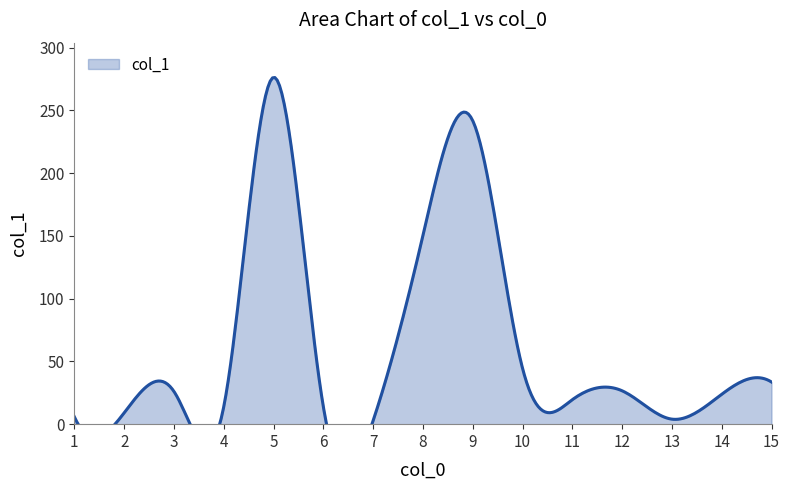

Approximately how many times larger is the value at 14 compared to 2?

2.6